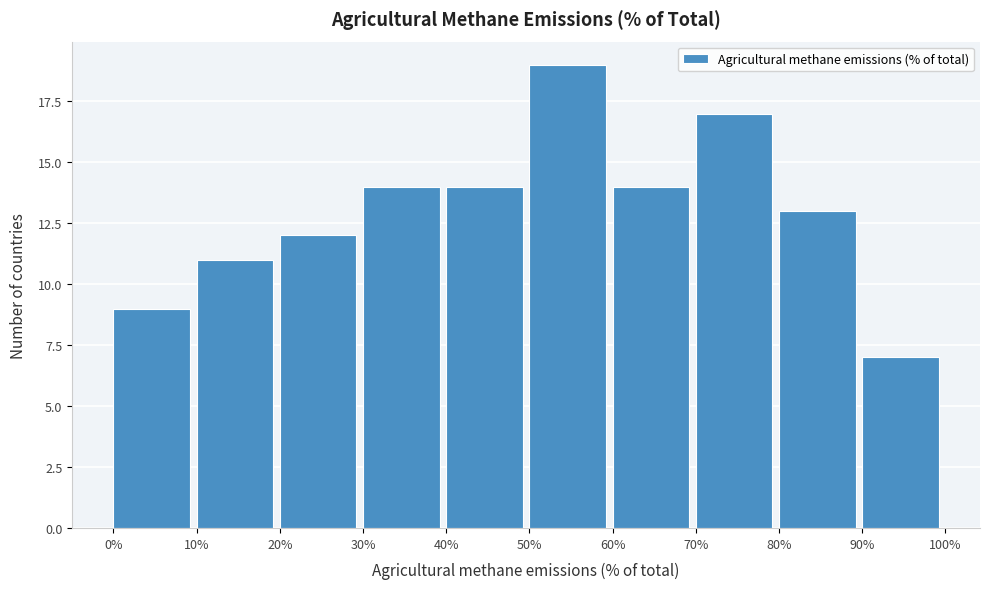

Which range on the x-axis has the tallest bar?

50% to 60%